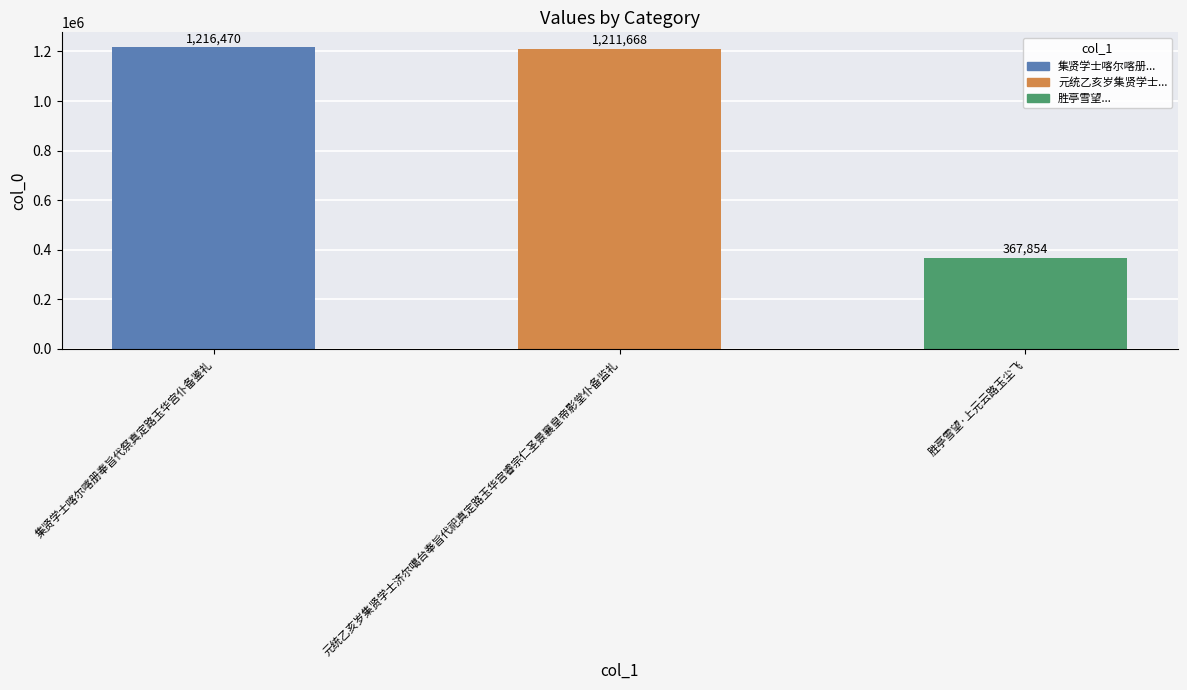

Reading right to left, list all the values displayed in this chart.

胜亭雪望·上元云路玉尘飞=367854	元统乙亥岁集贤学士济尔噶台奉旨代祀真定路玉华宫睿宗仁圣景襄皇帝影堂仆备监礼=1211668	集贤学士喀尔喀册奉旨代祭真定路玉华宫仆备鉴礼=1216470